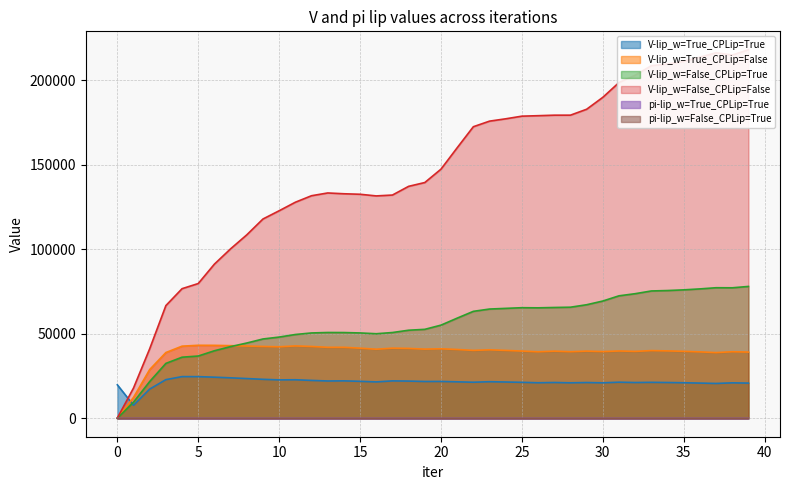

List the series in order of their peak value, lowest first.

pi-lip_w=True_CPLip=True, pi-lip_w=False_CPLip=True, V-lip_w=True_CPLip=True, V-lip_w=True_CPLip=False, V-lip_w=False_CPLip=True, V-lip_w=False_CPLip=False